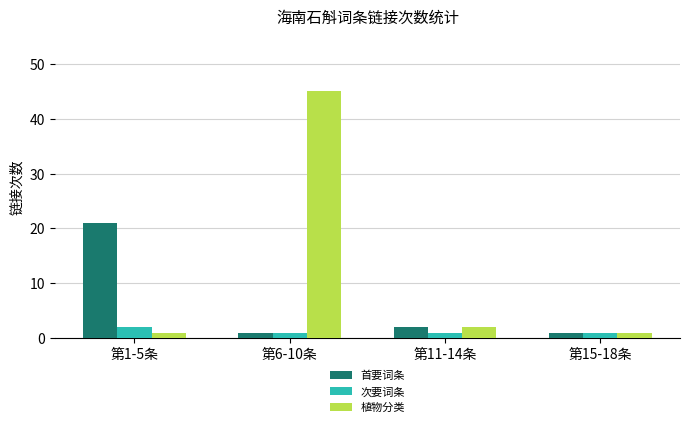

What is the smallest value displayed?

1